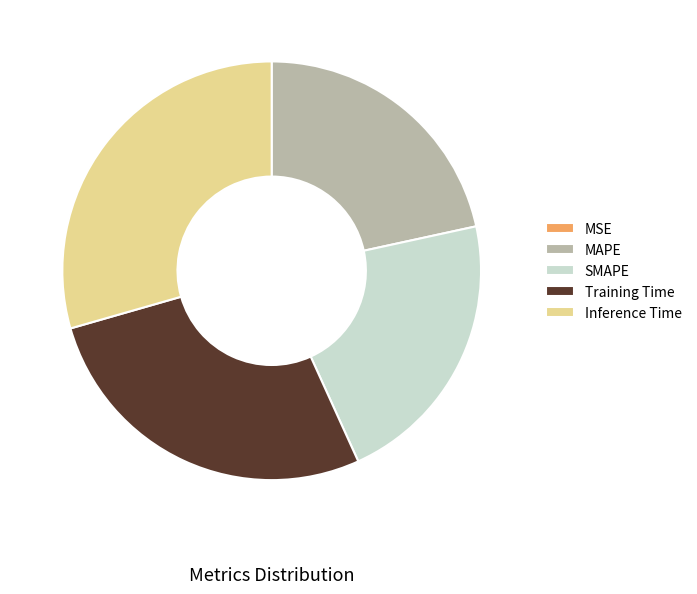

Is it true that MAPE is 27% of the pie?

False